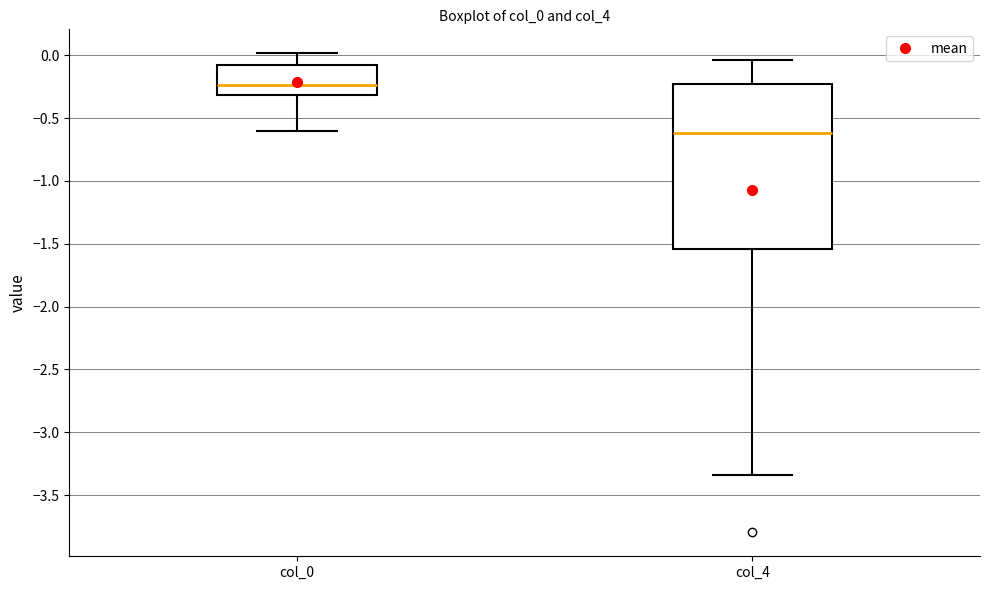

Comparing the boxes themselves (not the whiskers), which one is the tallest?

col_4